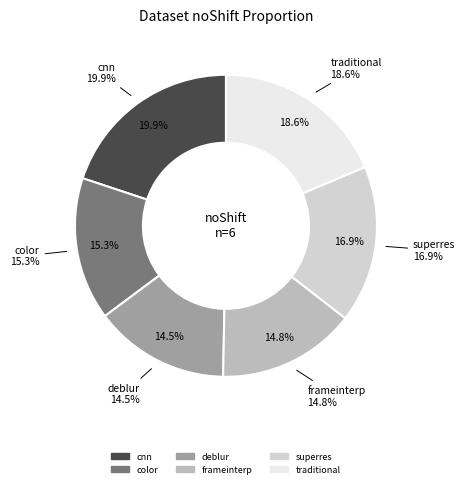

Rank the categories by value from highest to lowest.

cnn, traditional, superres, color, frameinterp, deblur